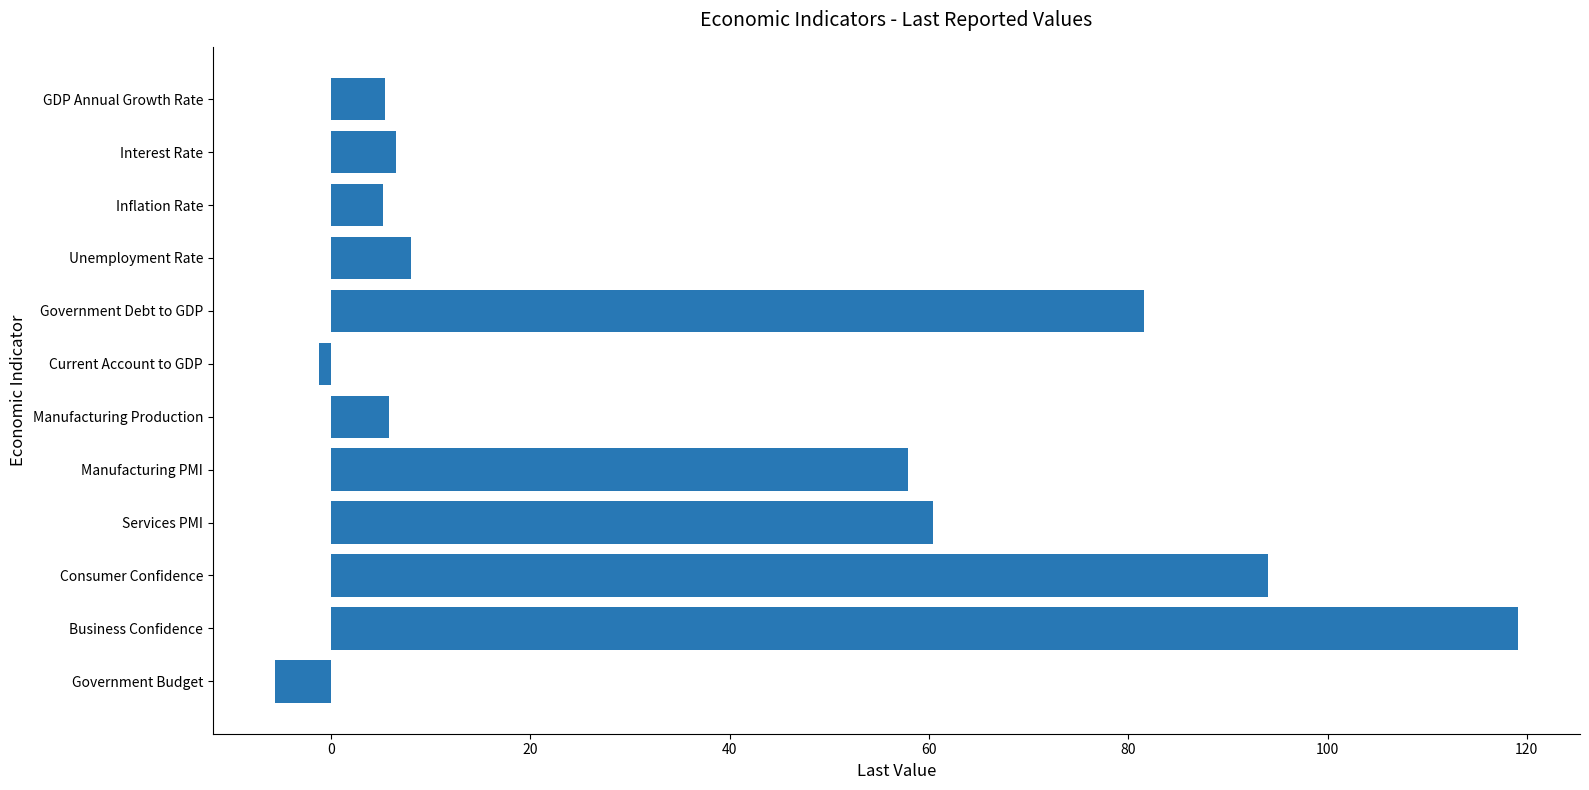

How many series are shown in this chart?

1